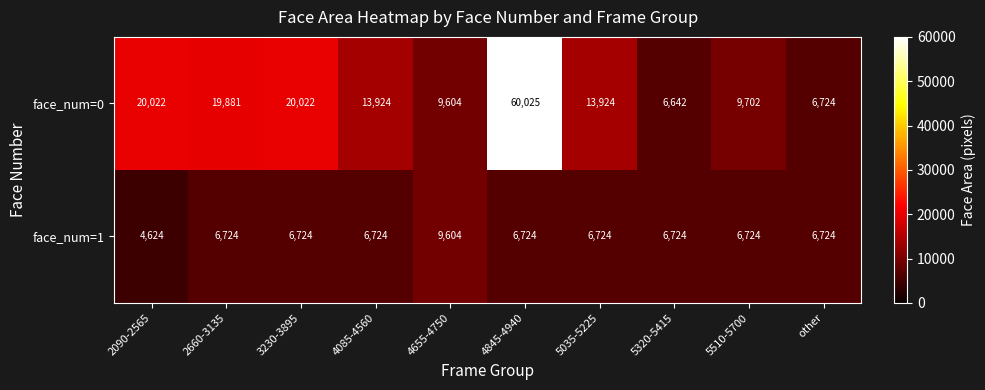

The value of face_num=0 at 4845-4940 is 29017. True or false?

False